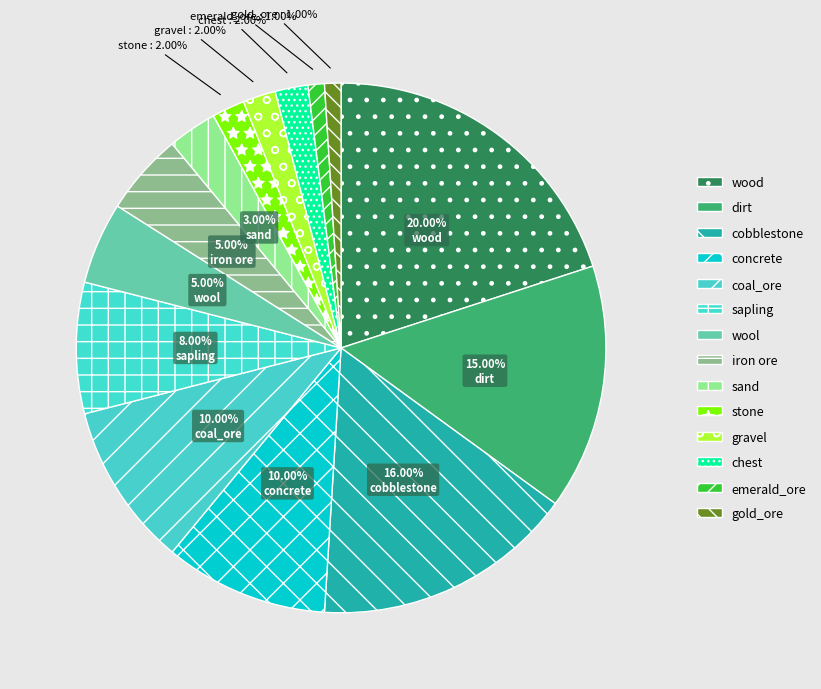

Rank the categories by value from highest to lowest.

wood, cobblestone, dirt, concrete, coal_ore, sapling, wool, iron ore, sand, stone, gravel, chest, emerald_ore, gold_ore